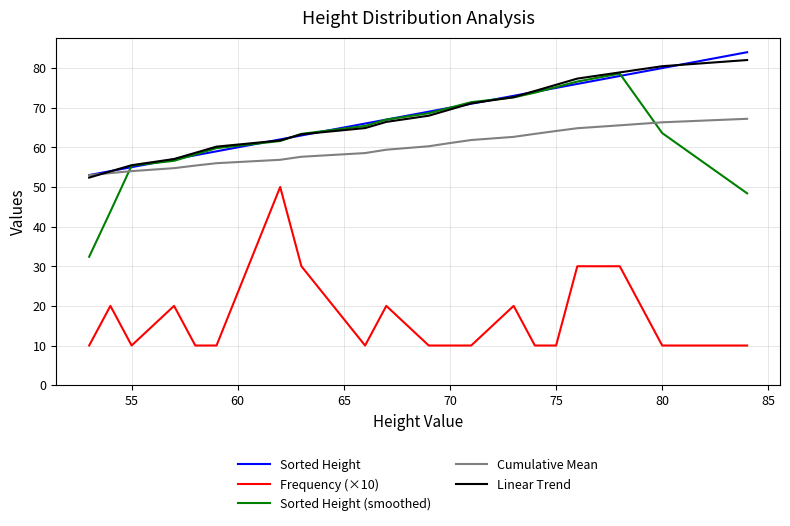

True or false: Frequency (×10) and Linear Trend intersect in this chart.

False